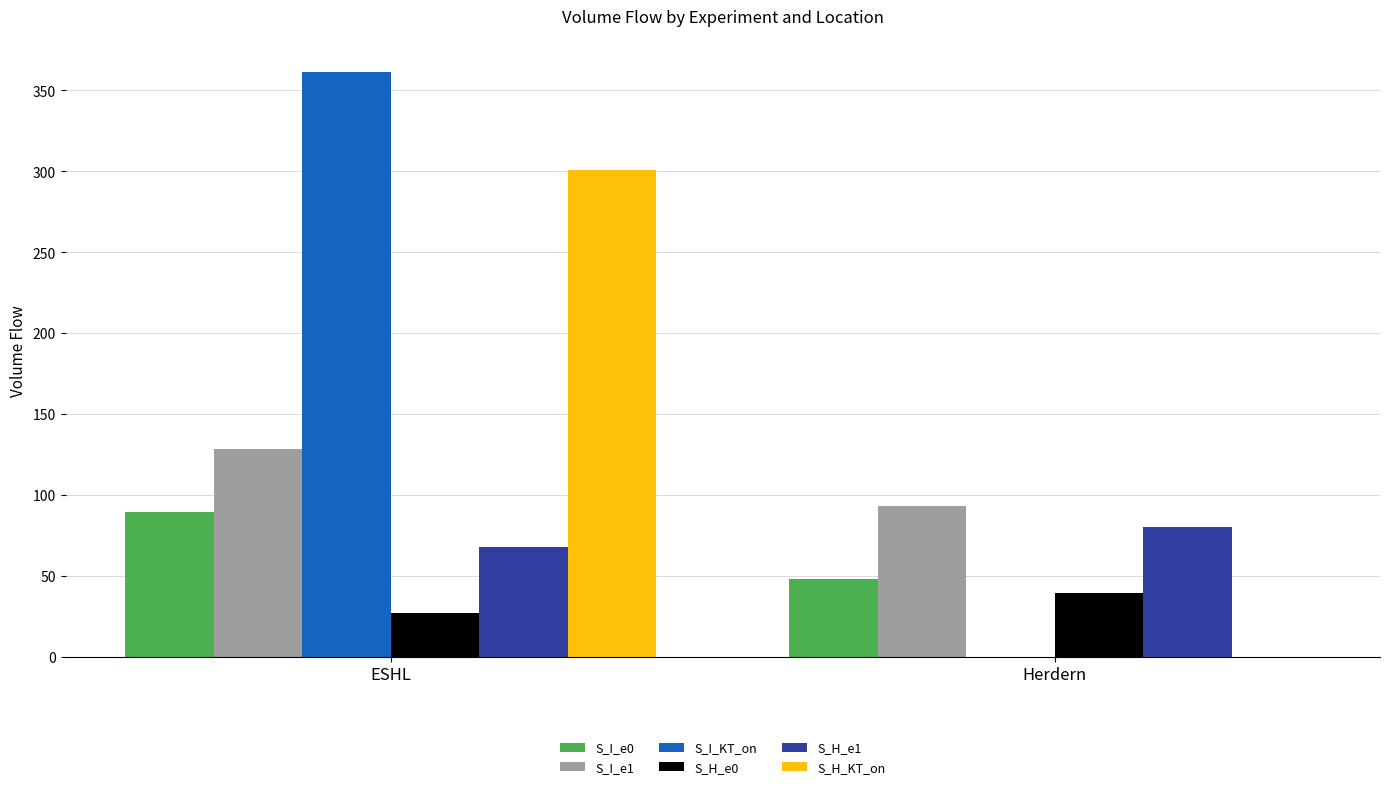

Which series changed the most between ESHL and Herdern?

S_I_KT_on